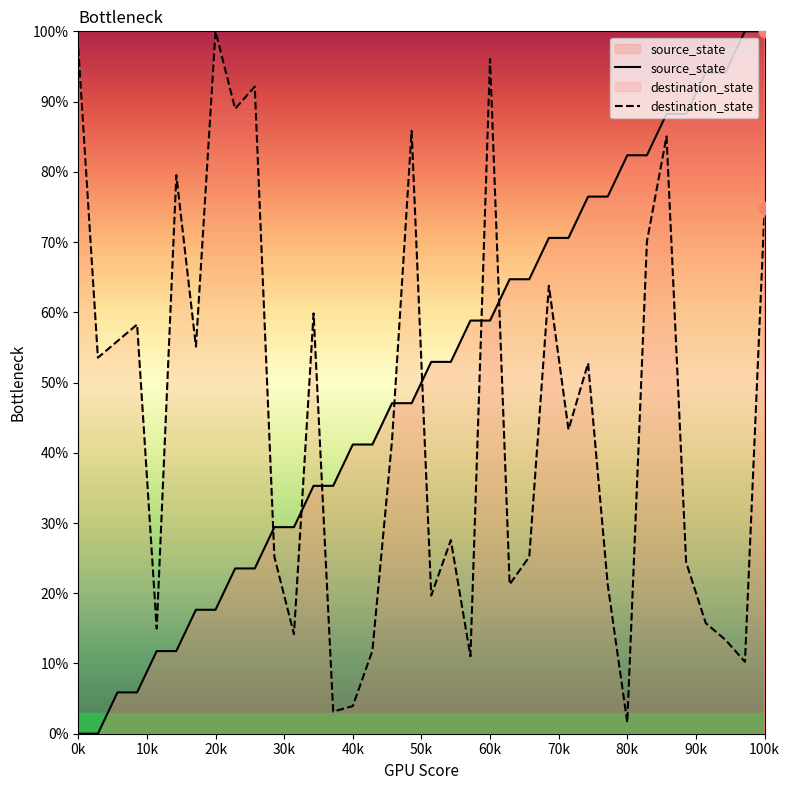

At how many categories does at least one series exceed 0?

36